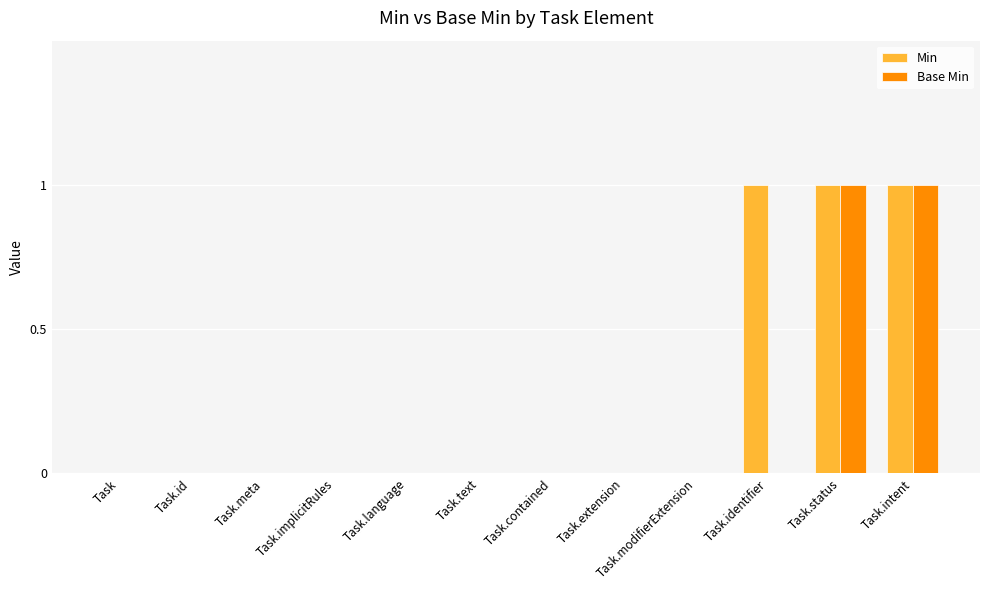

What is the sum of all Min values?

3